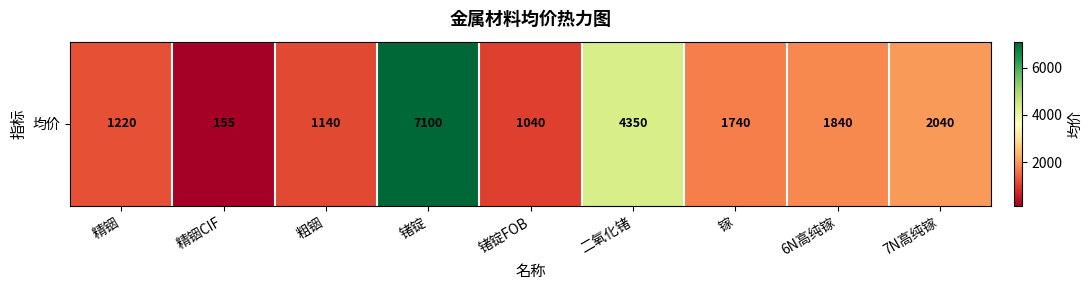

What is the difference between the values at 精铟CIF and 镓?

1585